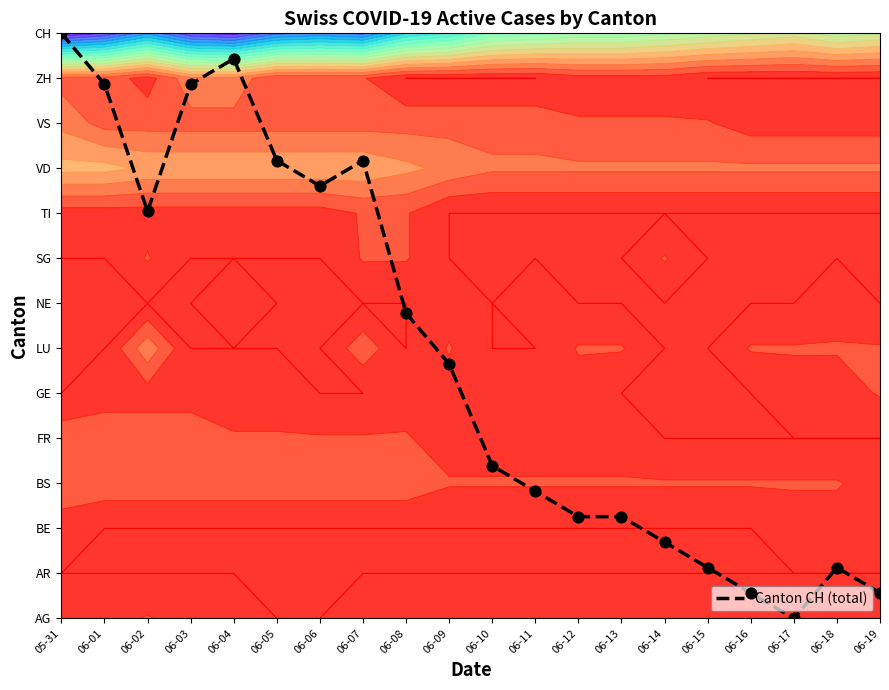

At which label is the value closest to 6?

06-09